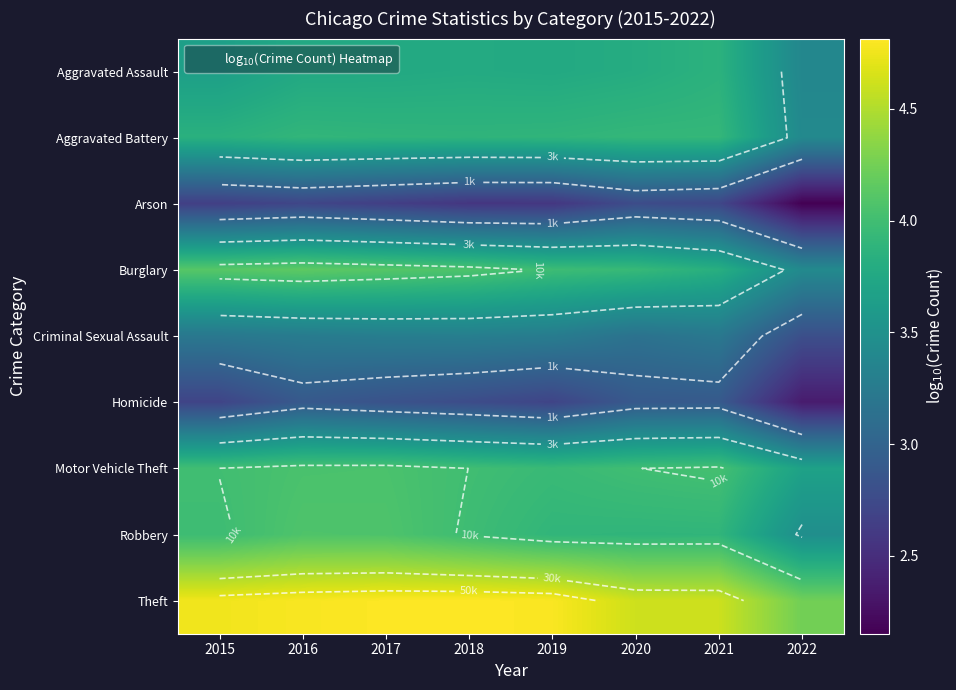

At which label does Burglary first exceed 4?

2015